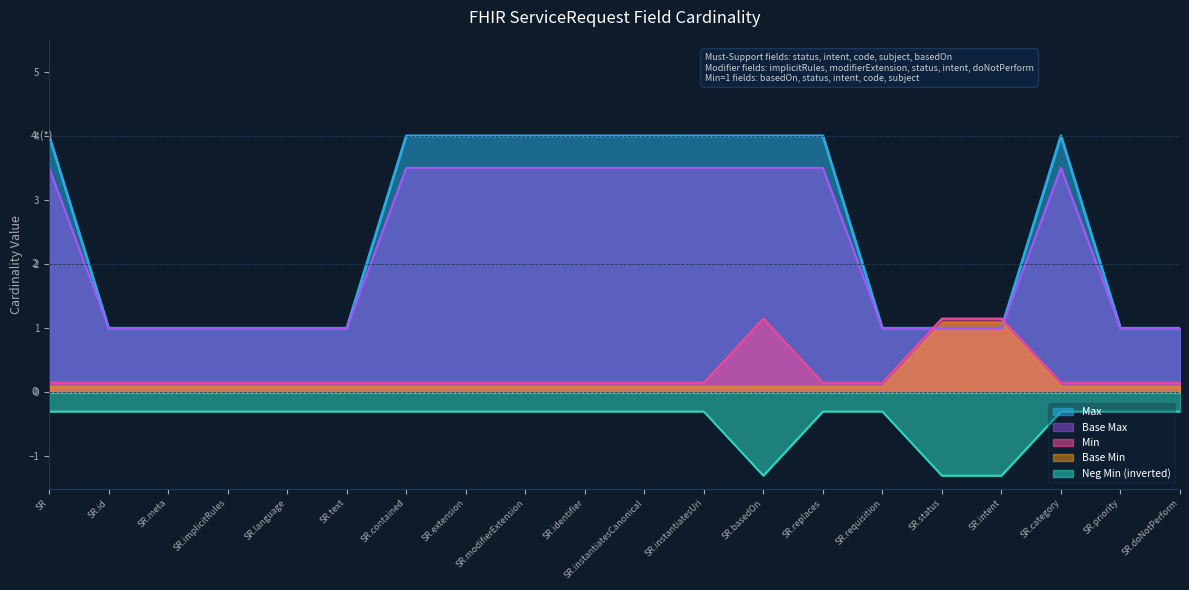

Which series changed the most between SR.implicitRules and SR.extension?

Max